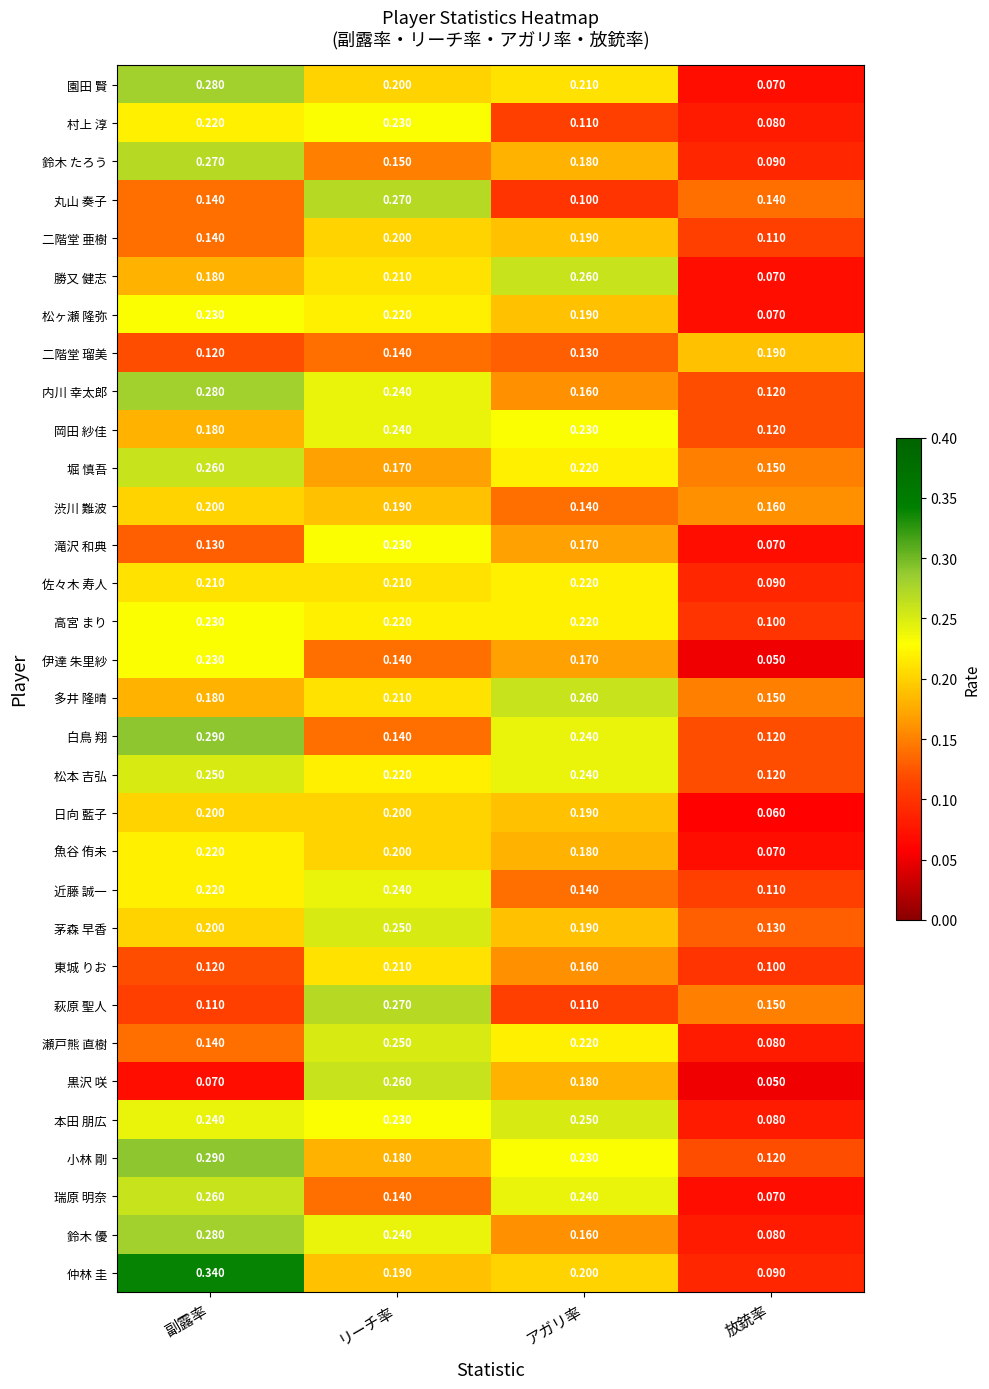

At which category does the chart reach its peak across all series?

副露率